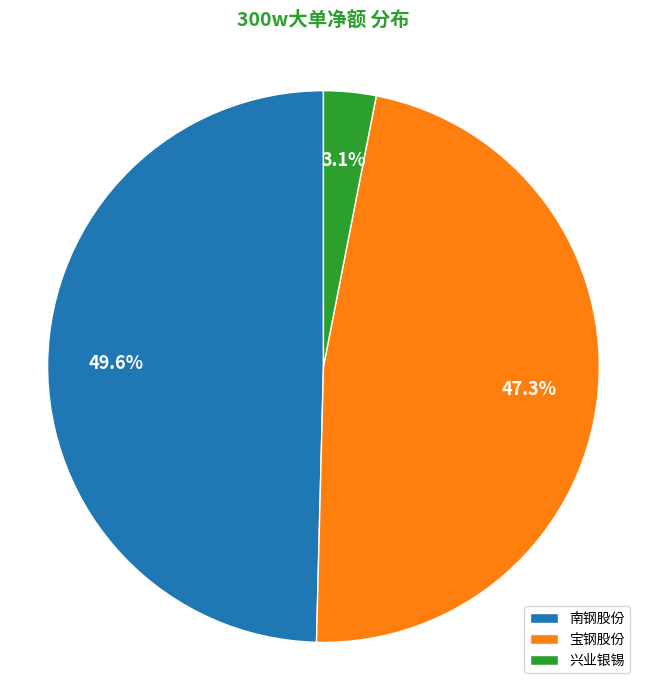

Approximately how many times larger is the value at 宝钢股份 compared to 南钢股份?

1.0